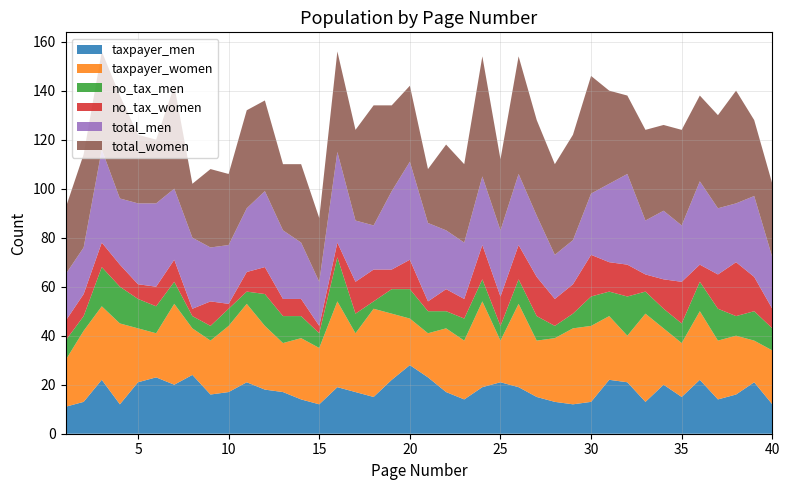

Reading right to left, list all the values displayed in this chart.

taxpayer_men: 12	21	16	14	22	15	20	13	21	22	13	12	13	15	19	21	19	14	17	23	28	22	15	17	19	12	14	17	18	21	17	16	24	20	23	21	12	22	13	11
taxpayer_women: 22	17	24	24	28	22	23	36	19	26	31	31	26	23	34	17	35	24	26	18	19	27	36	24	35	23	25	20	26	32	27	22	19	33	18	22	33	30	29	19
no_tax_men: 9	12	8	13	12	8	8	9	16	10	12	6	5	10	10	6	9	9	7	9	12	10	3	8	18	6	9	11	13	5	7	6	5	9	11	12	15	16	6	8
no_tax_women: 8	14	22	14	7	17	12	7	13	12	17	12	11	16	14	12	14	8	9	4	12	8	13	13	6	3	7	7	11	8	2	10	3	9	8	6	9	10	9	8
total_men: 21	33	24	27	34	23	28	22	37	32	25	18	18	25	29	27	28	23	24	32	40	32	18	25	37	18	23	28	31	26	24	22	29	29	34	33	27	38	19	19
total_women: 30	31	46	38	35	39	35	37	32	38	48	43	37	39	48	29	49	32	35	22	31	35	49	37	41	26	32	27	37	40	29	32	22	42	26	28	42	40	38	27